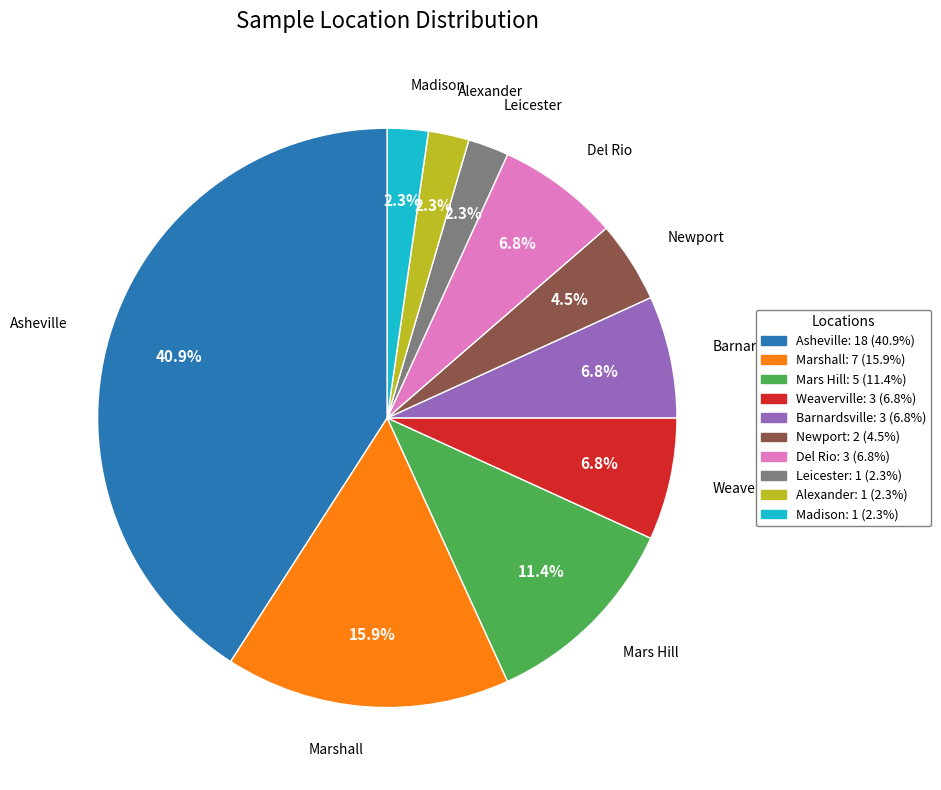

What is the ratio of the value at Barnardsville to the value at Madison?

3.0